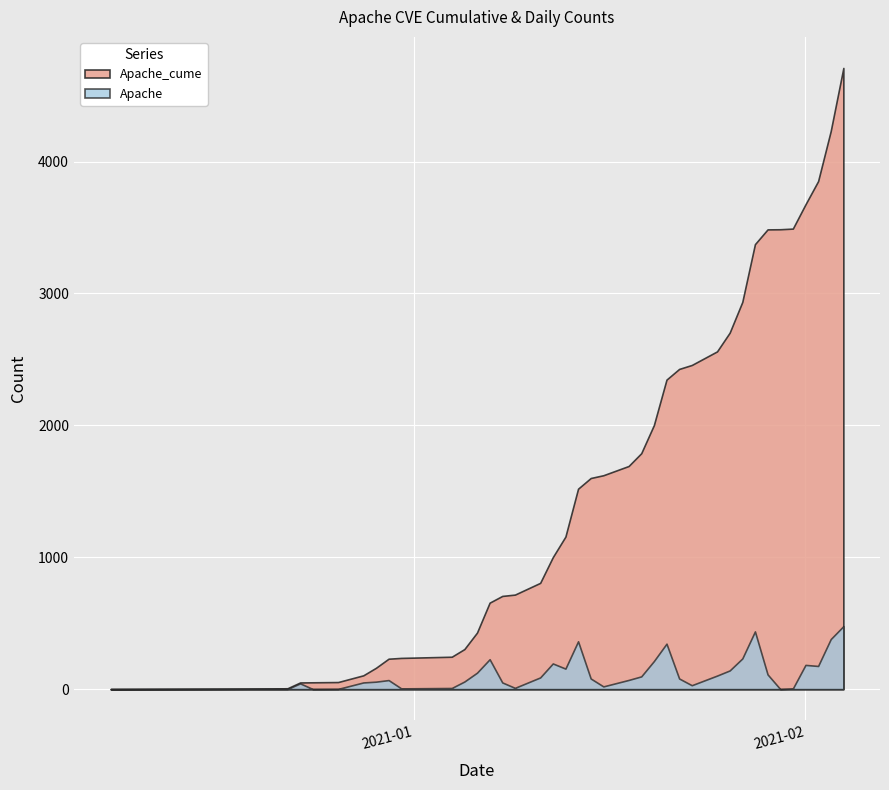

True or false: Apache and Apache_cume cross at least once.

False